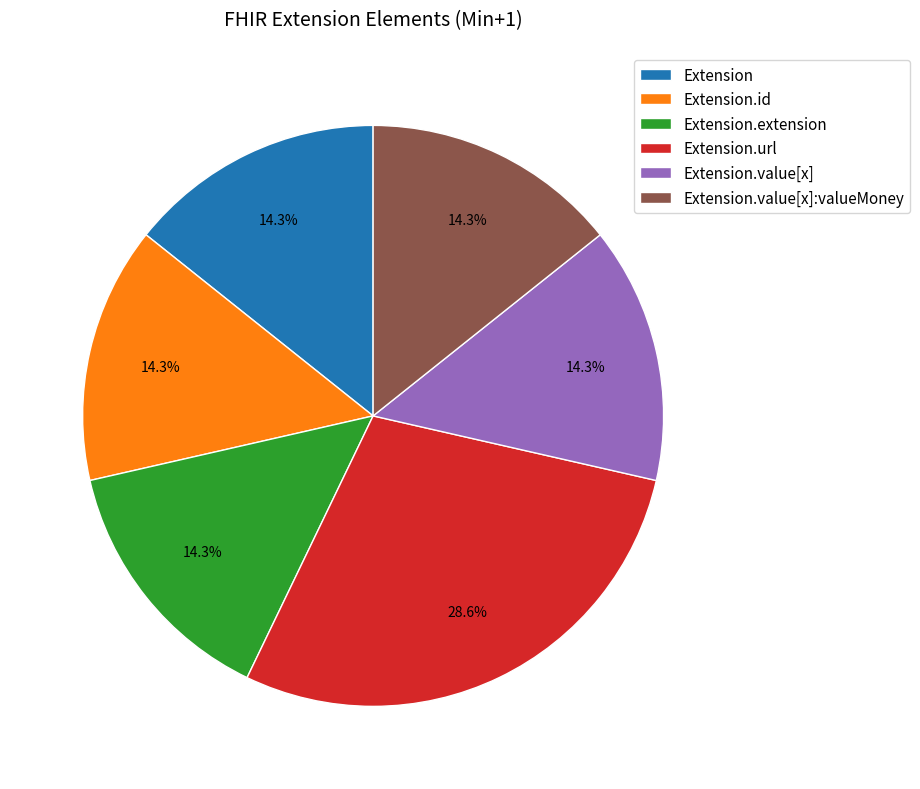

Which slice is the largest?

Extension.url